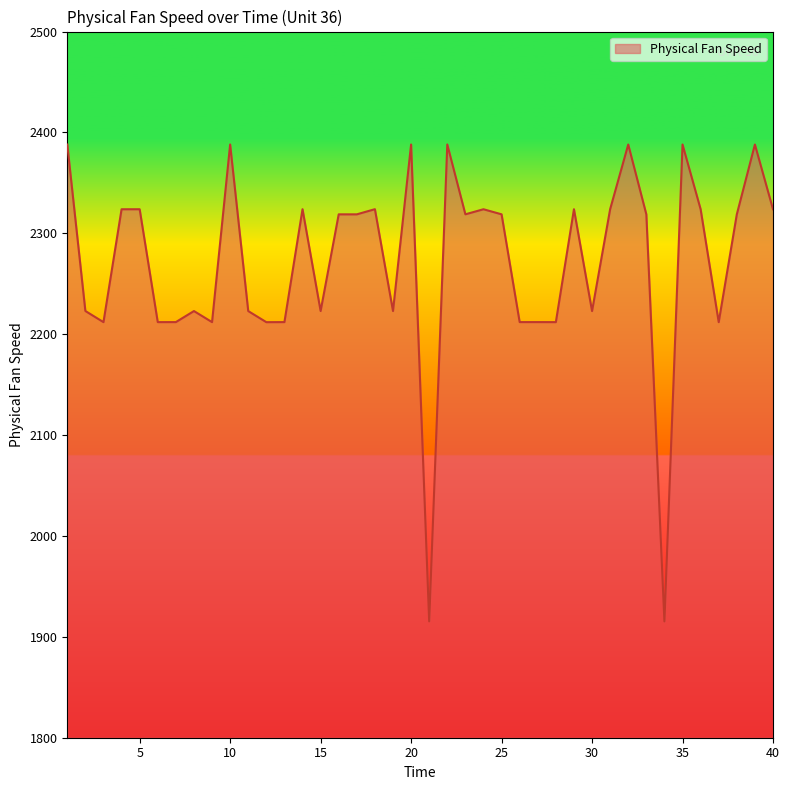

What is the maximum value shown in the chart?

2388.1